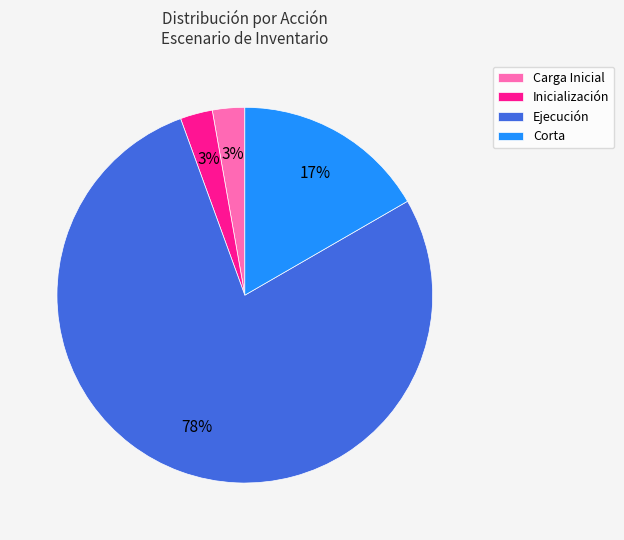

Do Carga Inicial and Corta together represent more than half of the pie?

No